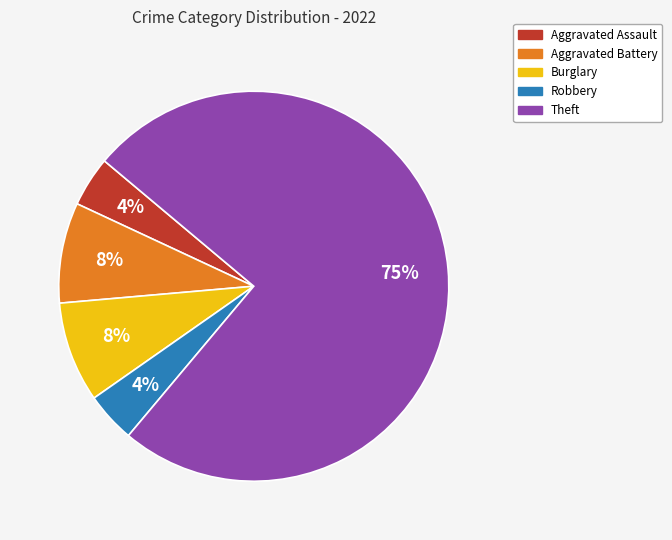

Does any single category account for the majority?

Yes